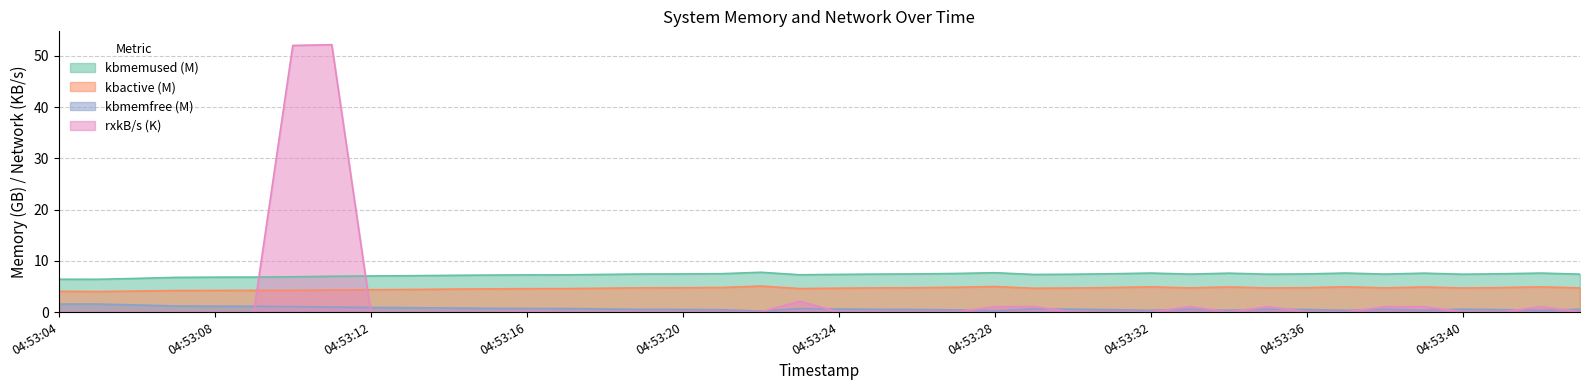

True or false: kbactive and kbmemfree cross at least once.

False